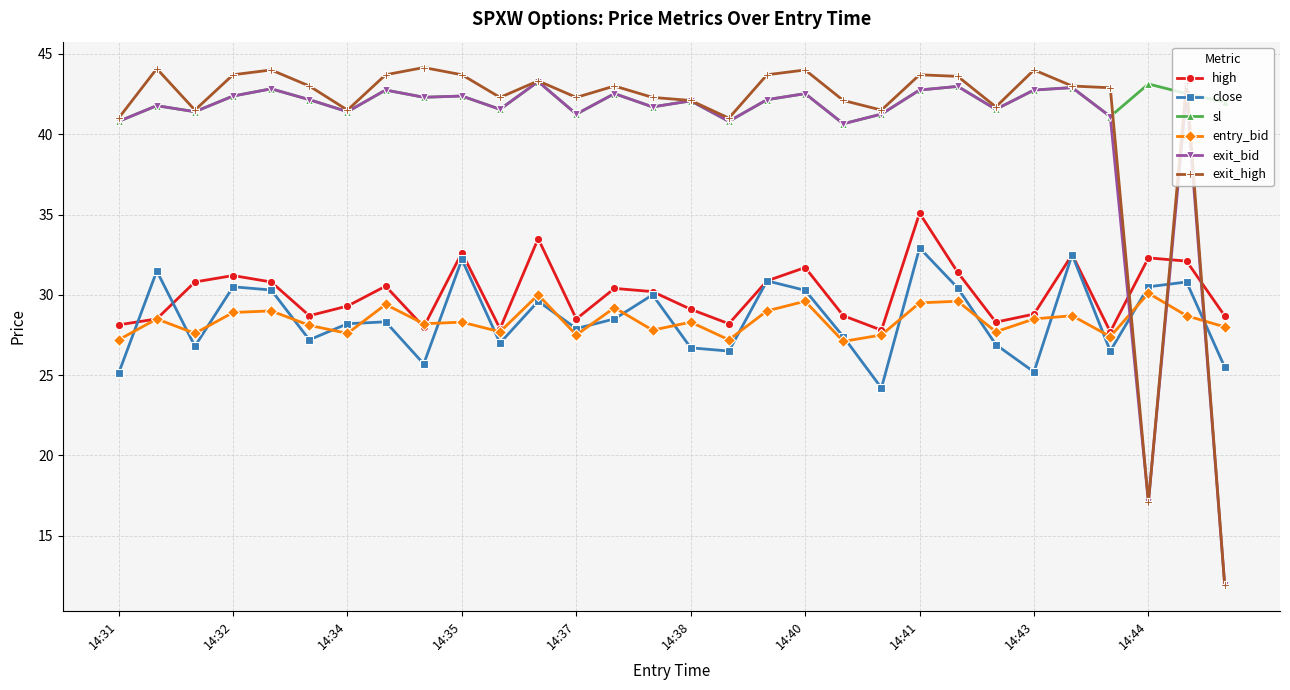

How many lines are shown in the chart?

6